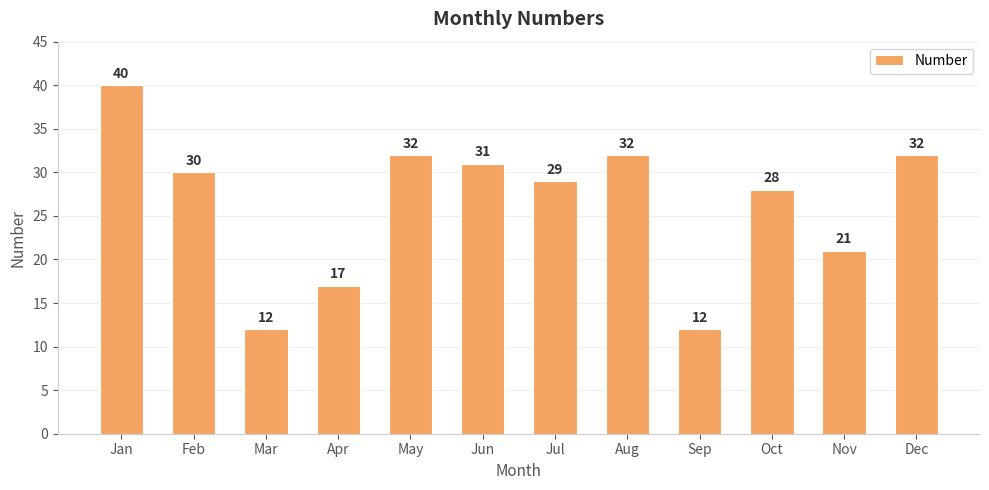

True or false: the data shows 30 at Feb.

True